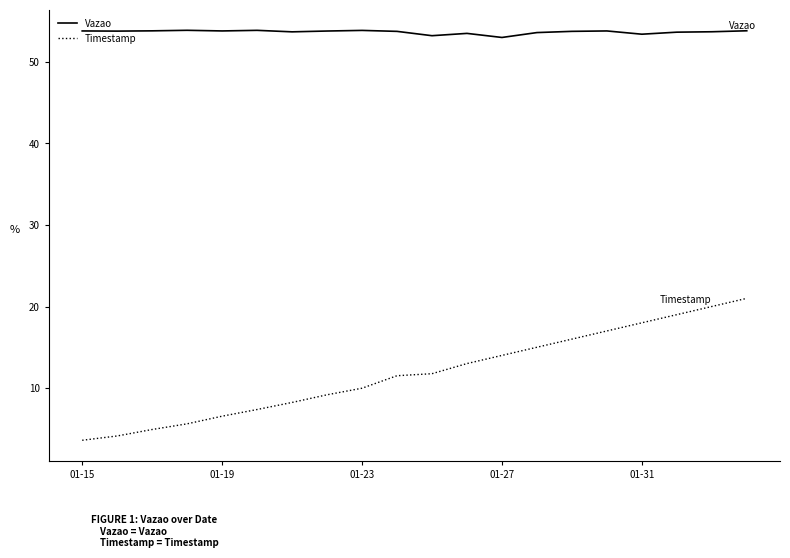

Which series has the largest range (max minus min)?

Timestamp